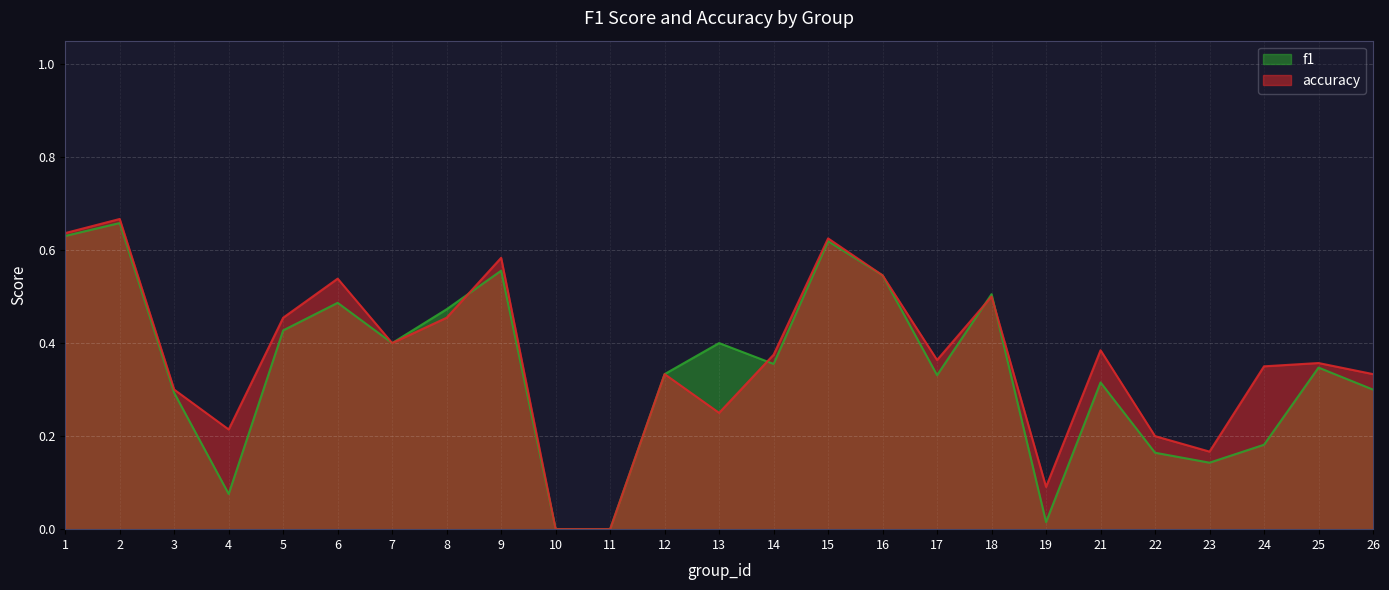

Reading right to left, list all the values displayed in this chart.

f1: 0.3	0.3	0.2	0.1	0.2	0.3	0.0	0.5	0.3	0.5	0.6	0.4	0.4	0.3	0.0	0.0	0.6	0.5	0.4	0.5	0.4	0.1	0.3	0.7	0.6
accuracy: 0.3	0.4	0.3	0.2	0.2	0.4	0.1	0.5	0.4	0.5	0.6	0.4	0.2	0.3	0.0	0.0	0.6	0.5	0.4	0.5	0.5	0.2	0.3	0.7	0.6